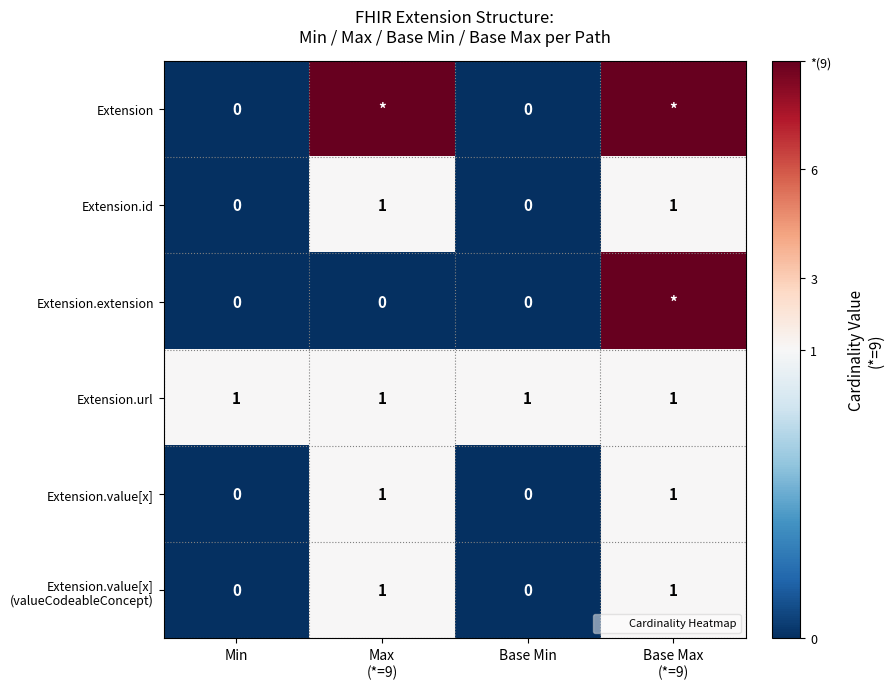

Rank the series by their maximum value, from lowest to highest.

Extension.id, Extension.url, Extension.value[x], Extension.value[x] (valueCodeableConcept), Extension, Extension.extension